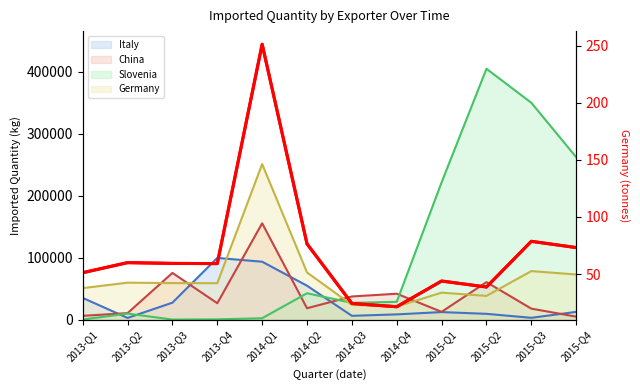

Does the chart have visible grid lines?

No